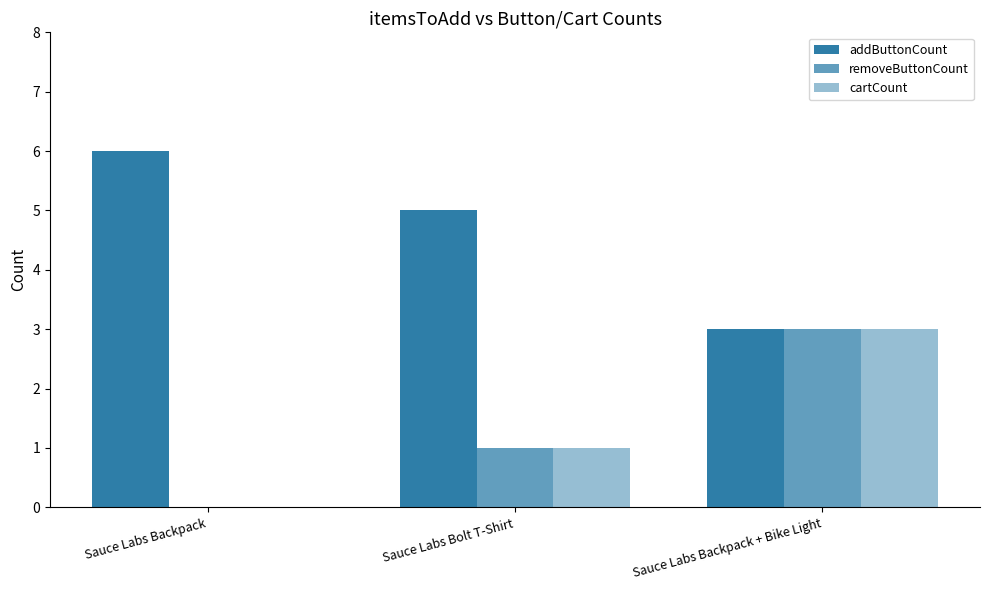

What is the maximum value shown in the chart?

6